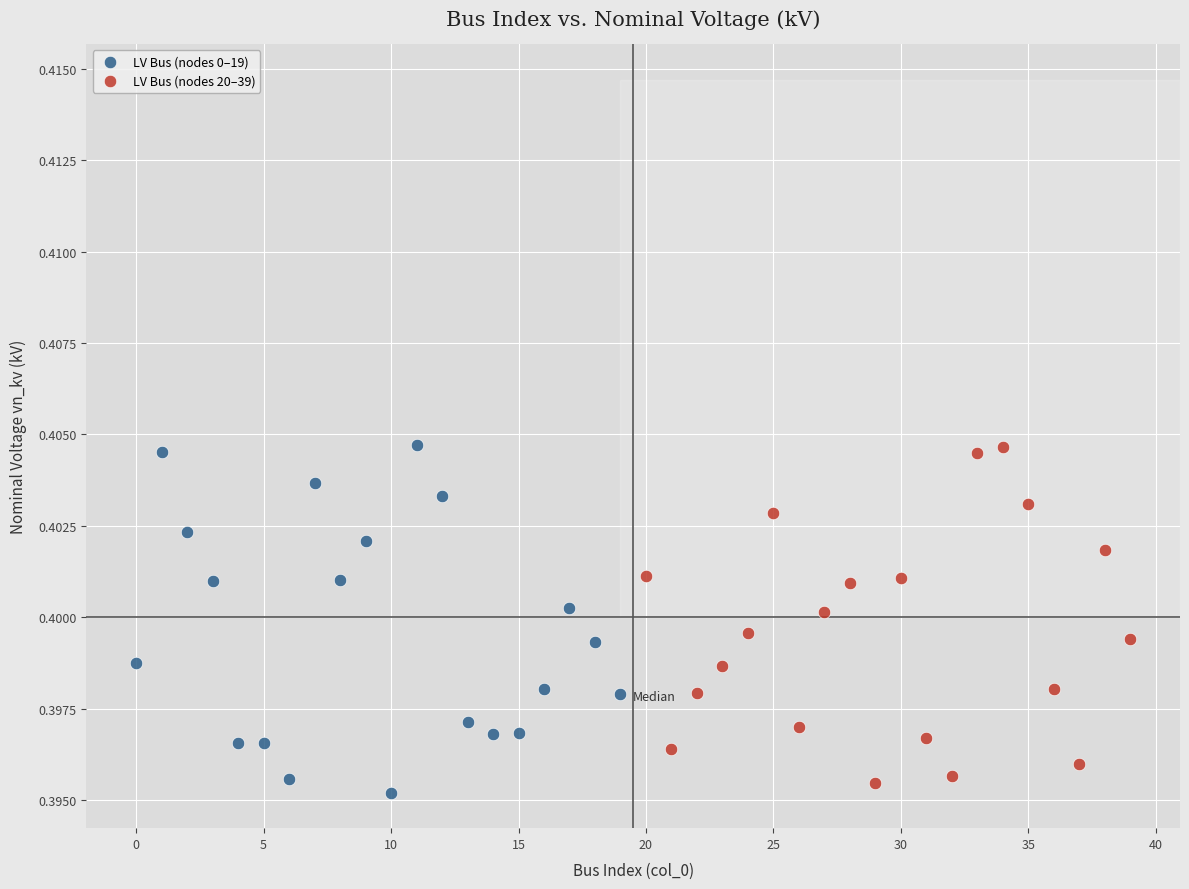

What are all the series names shown in the legend?

LV Bus (nodes 0–19), LV Bus (nodes 20–39)